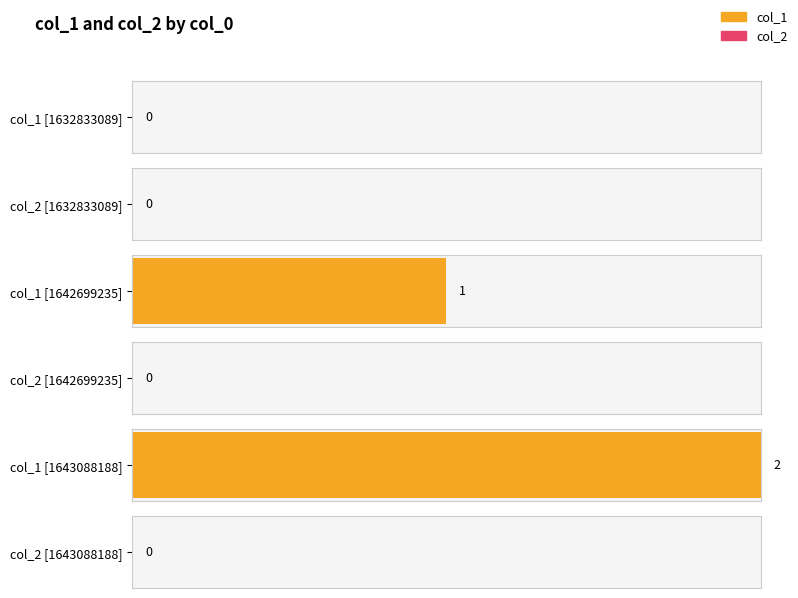

Reading right to left, transcribe all the data shown in this chart.

col_1: 1643088188=2	1642699235=1	1632833089=0
col_2: 1643088188=0	1642699235=0	1632833089=0